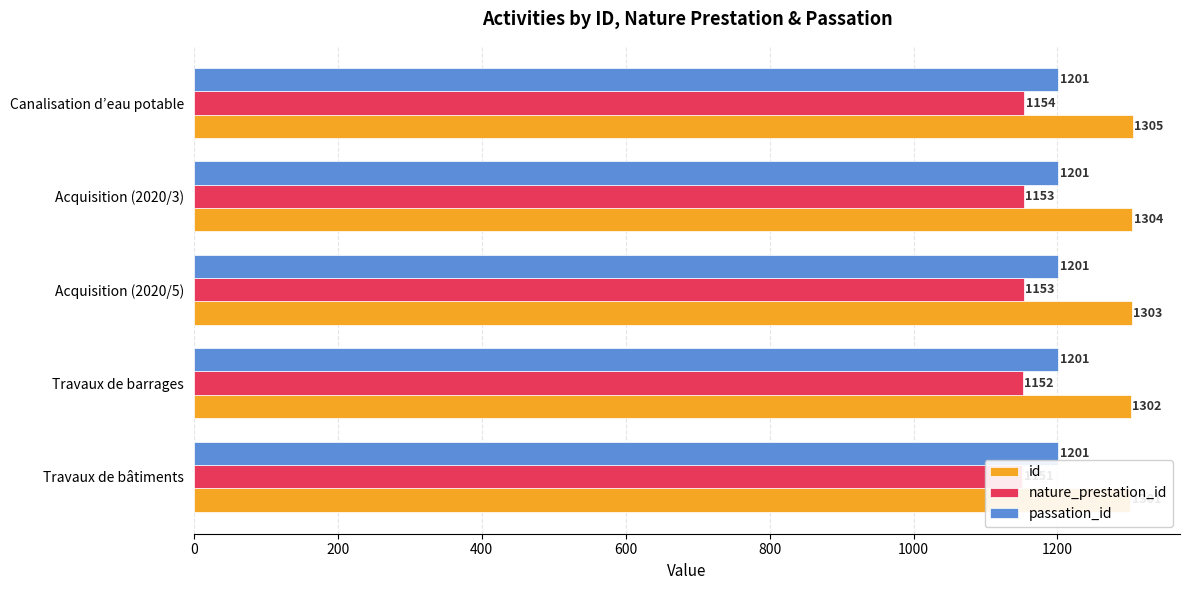

Rank the series by their maximum value, from lowest to highest.

passation_id, nature_prestation_id, id